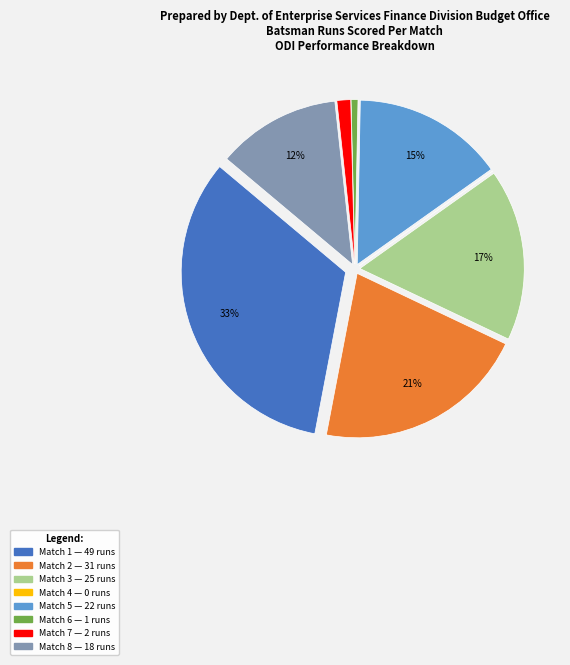

Is the sum of Match 1 and Match 8 greater than half?

No